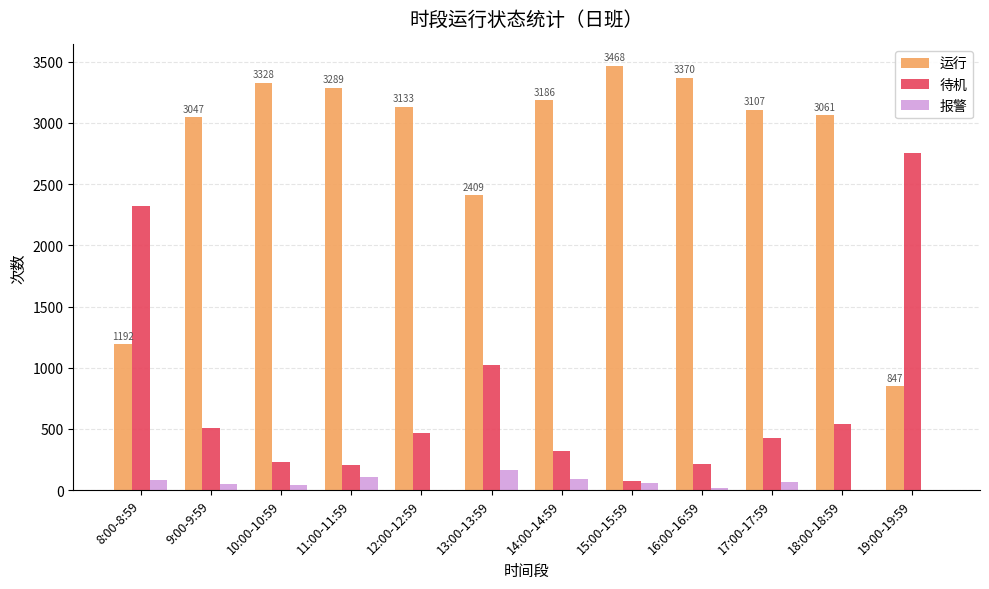

Count the number of categories in the chart.

12